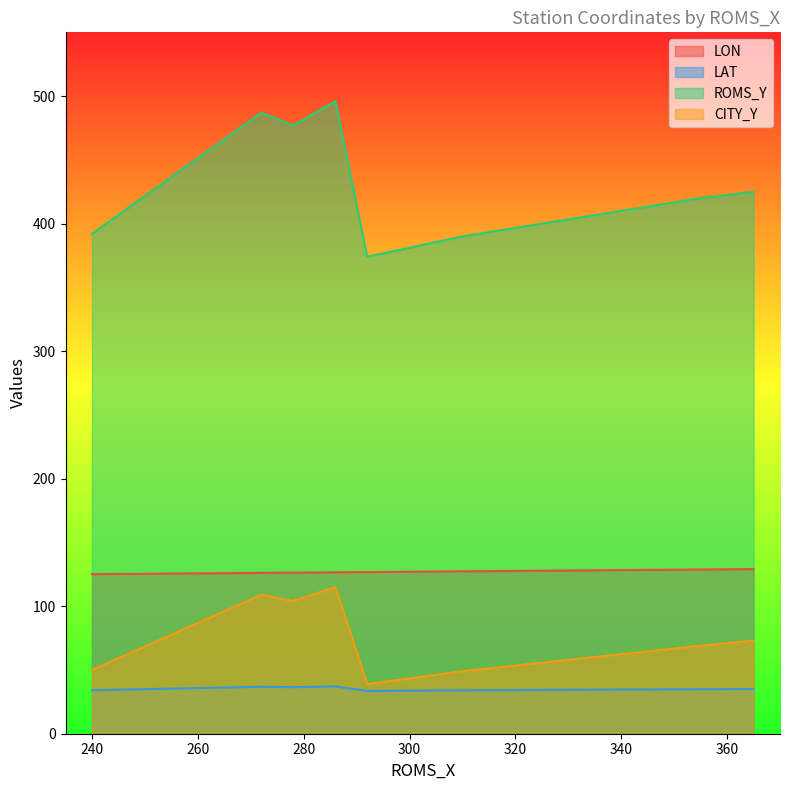

Does the chart display data point markers on the line(s)?

No